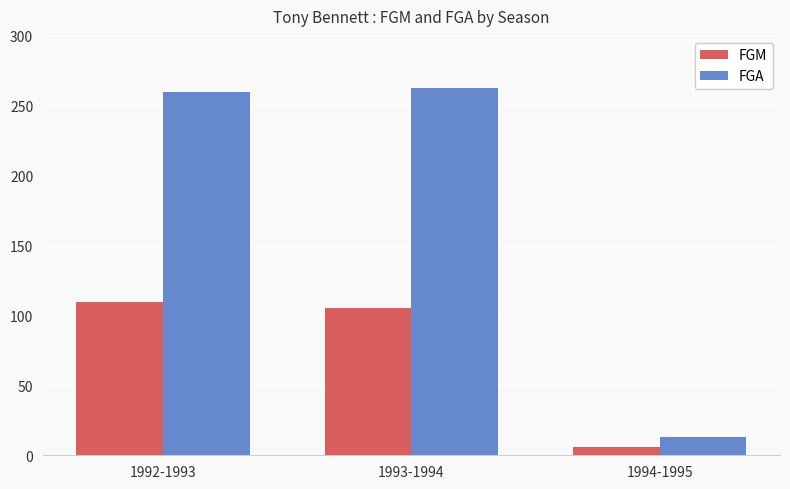

True or false: FGA has a value of 263 at 1993-1994.

True